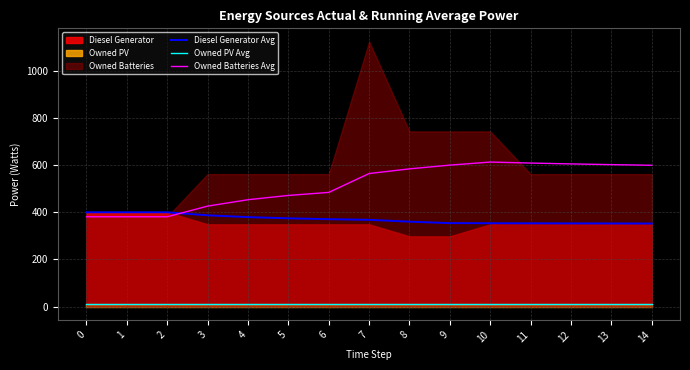

The value of Owned Batteries Avg at 4 is 453.4. True or false?

True